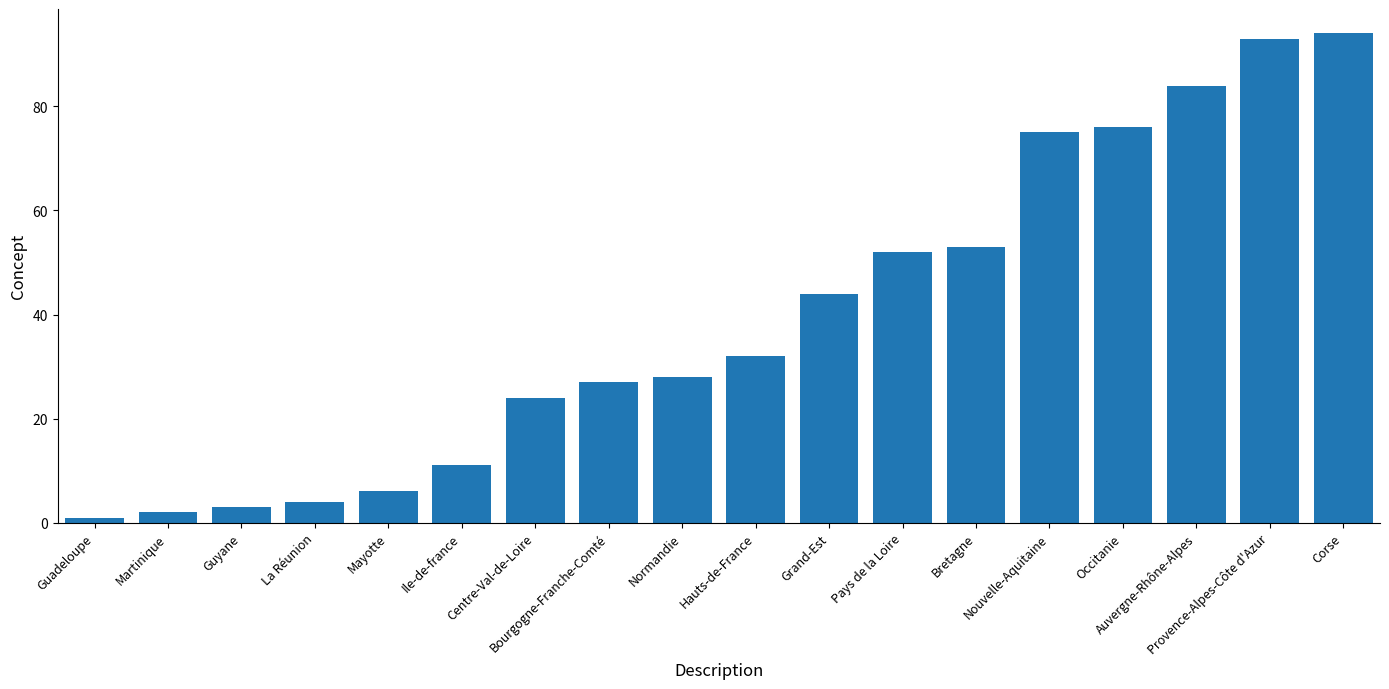

What is the difference between the maximum and minimum values?

93